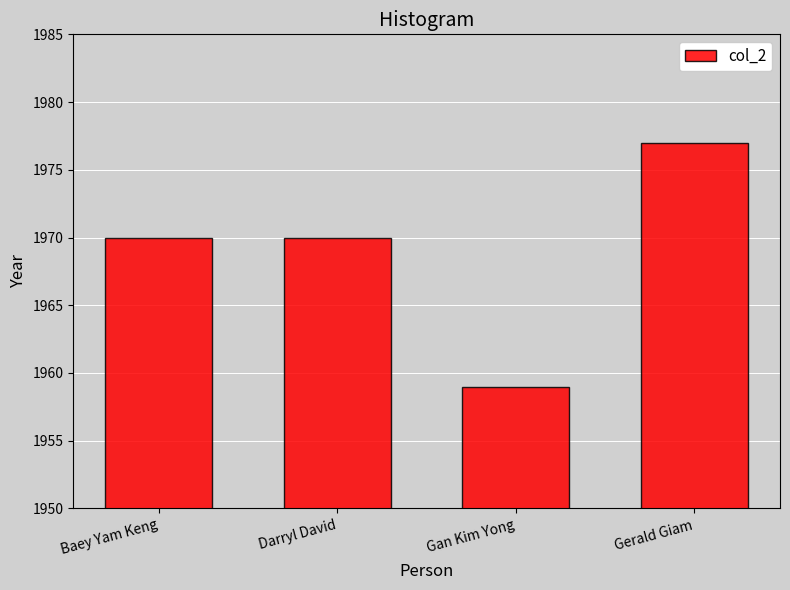

What position from the right is Darryl David?

3